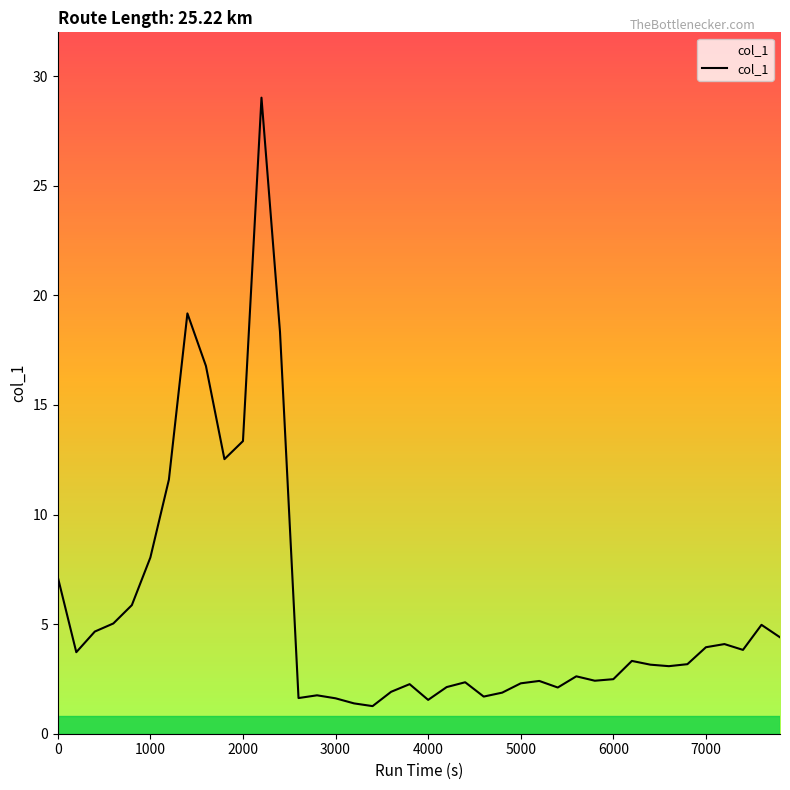

What is the minimum value shown in the chart?

1.3